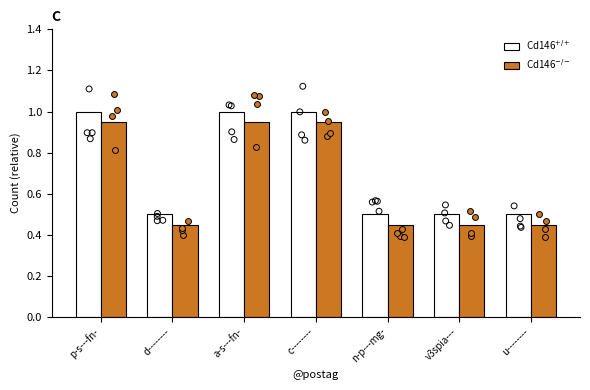

At which category is the sum across all series the highest?

p-s---fn-